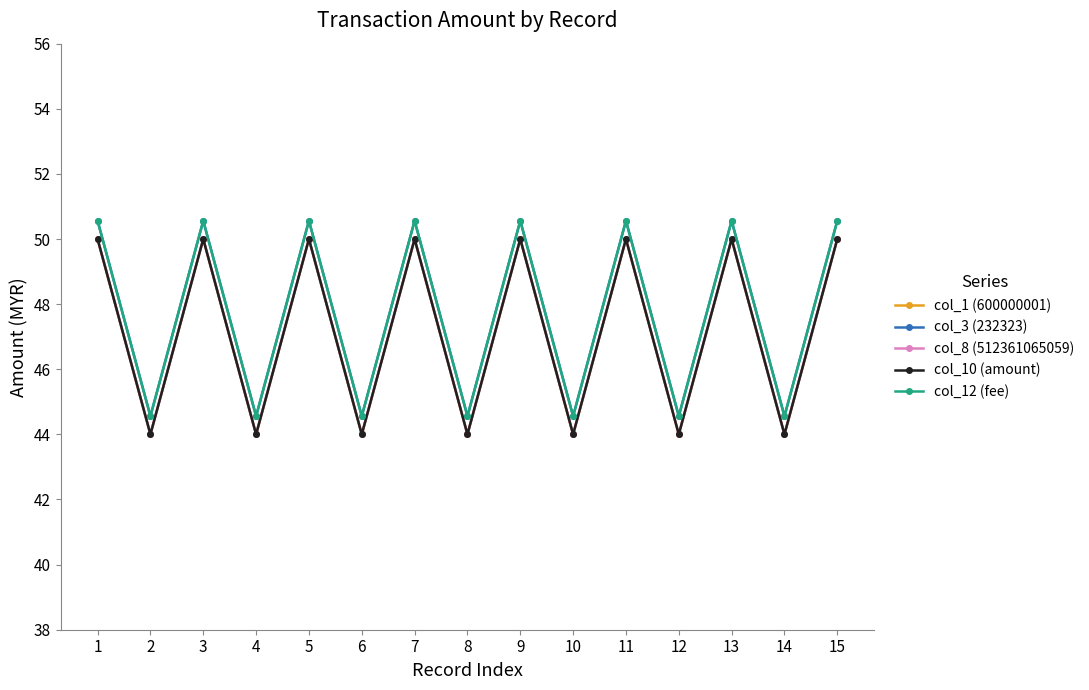

How many lines are shown in the chart?

5